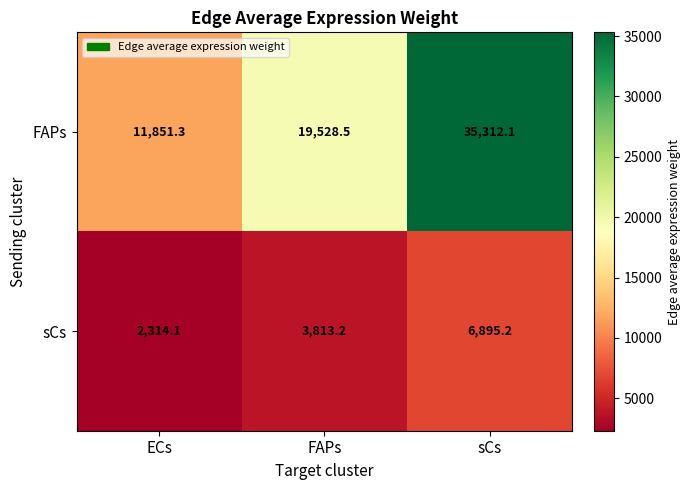

Reading left to right, extract all data points from this chart.

FAPs: 11851.3	19528.5	35312.1
sCs: 2314.1	3813.2	6895.2